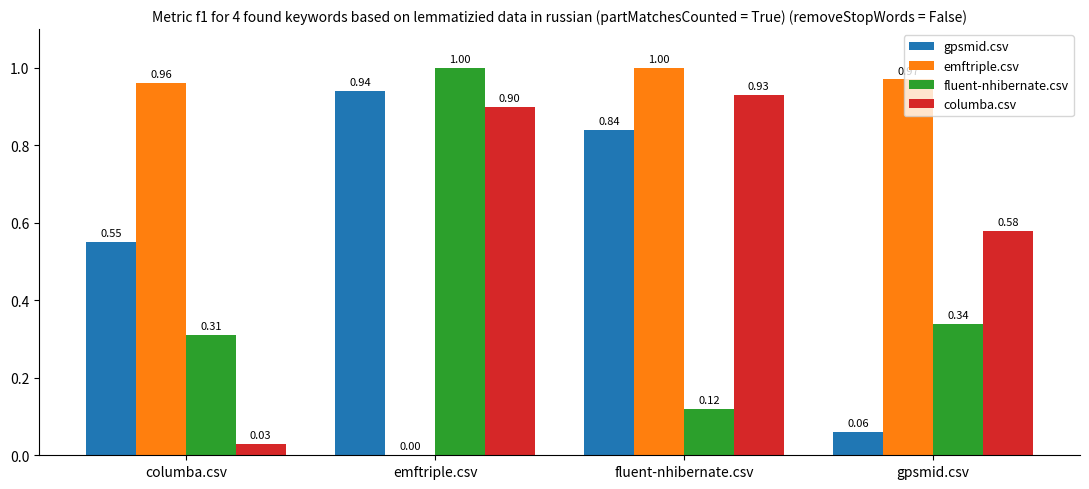

At which label does emftriple.csv reach its peak?

fluent-nhibernate.csv